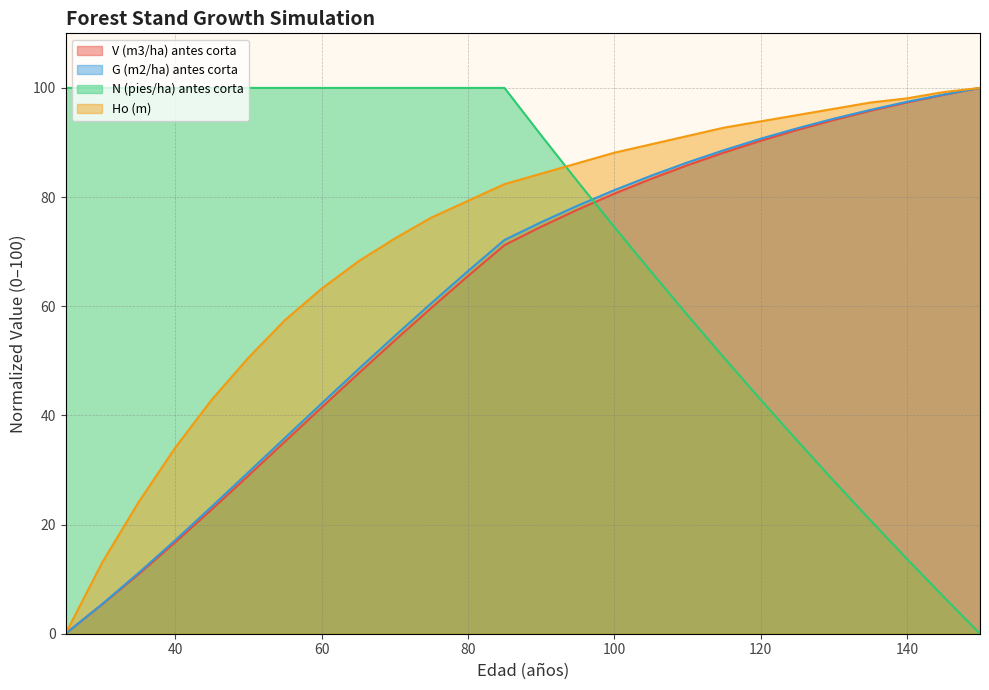

What is the sum of the N (pies/ha) antes corta values at 95 and 140?

96.6